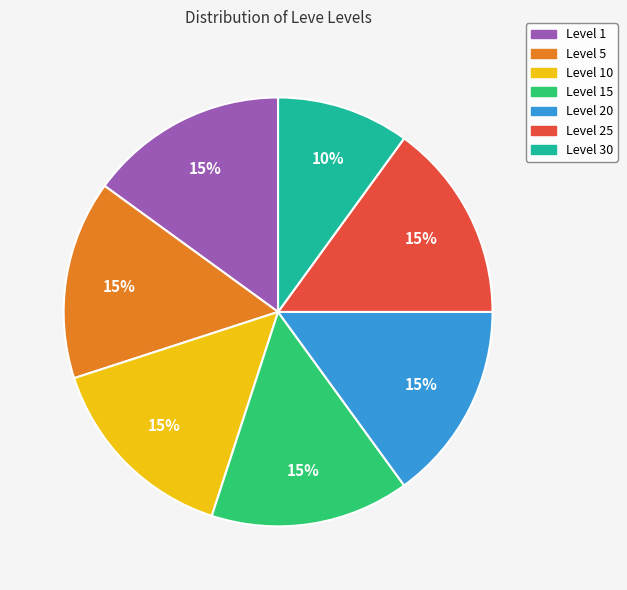

To the nearest percent, what is the difference between the Level 10 and Level 5 slice percentages?

0%